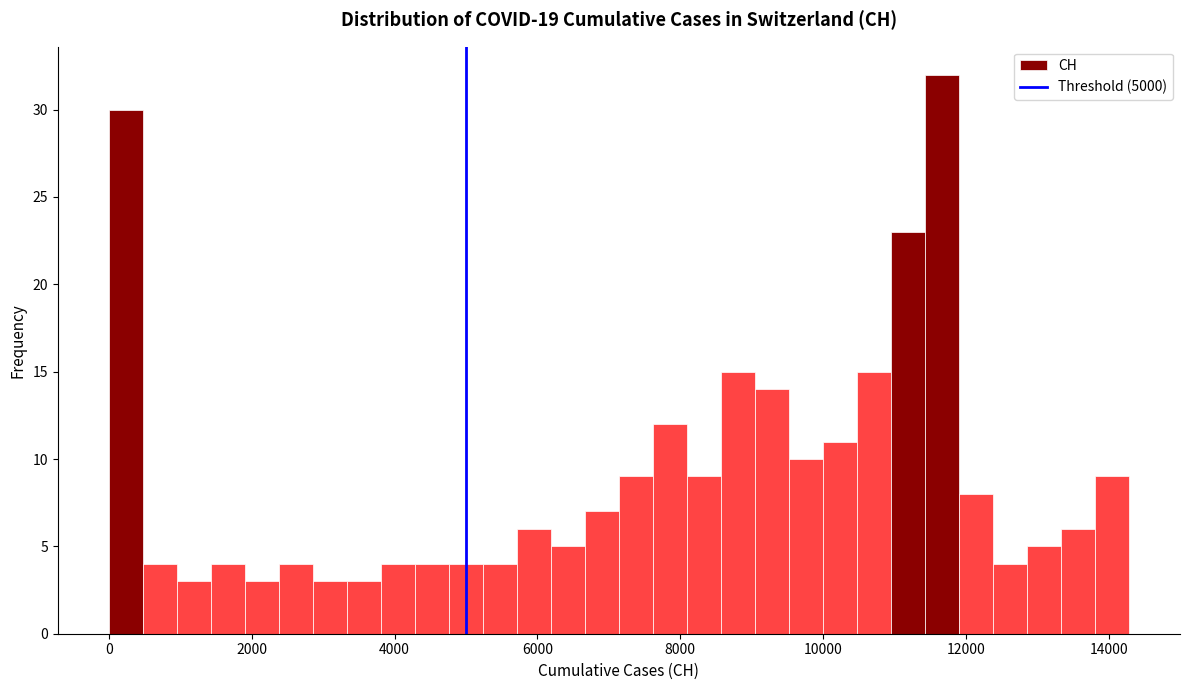

Around what value on the x-axis is the tallest bar? Give the approximate position of its centre, as read against the axis.

11600